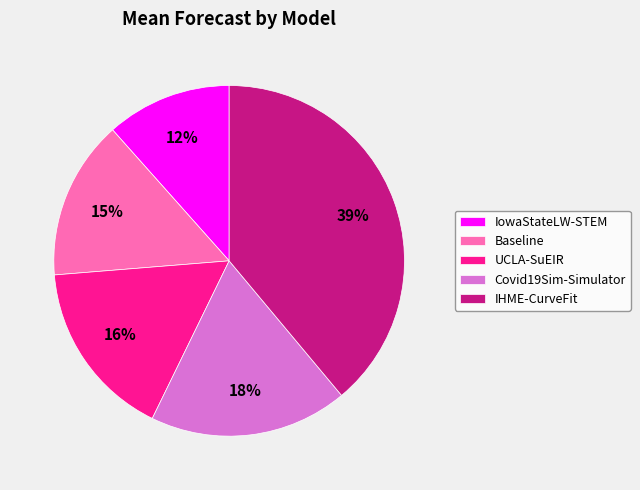

Is the sum of Baseline and UCLA-SuEIR greater than half?

No